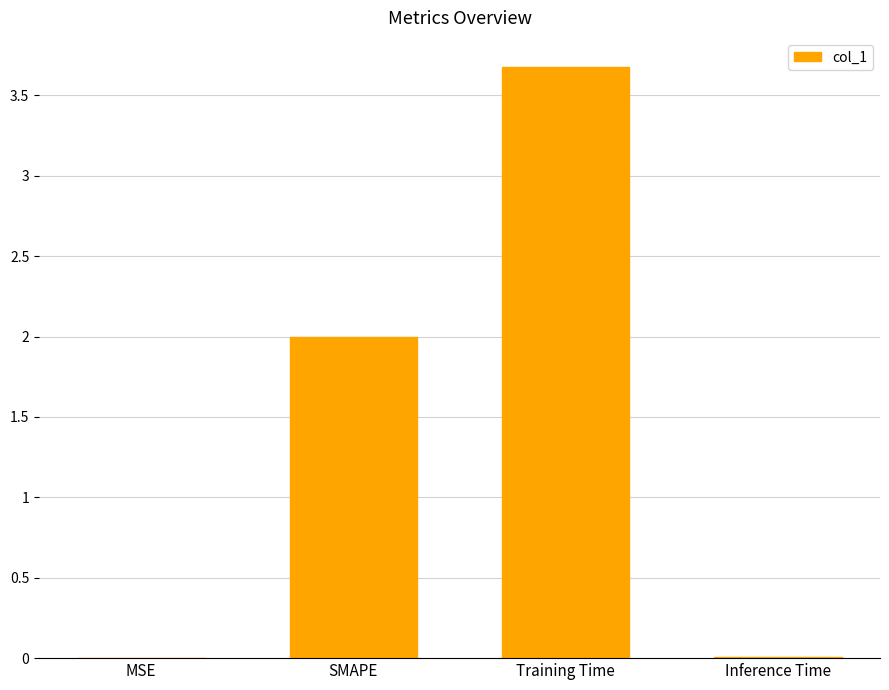

What is the average value?

1.4